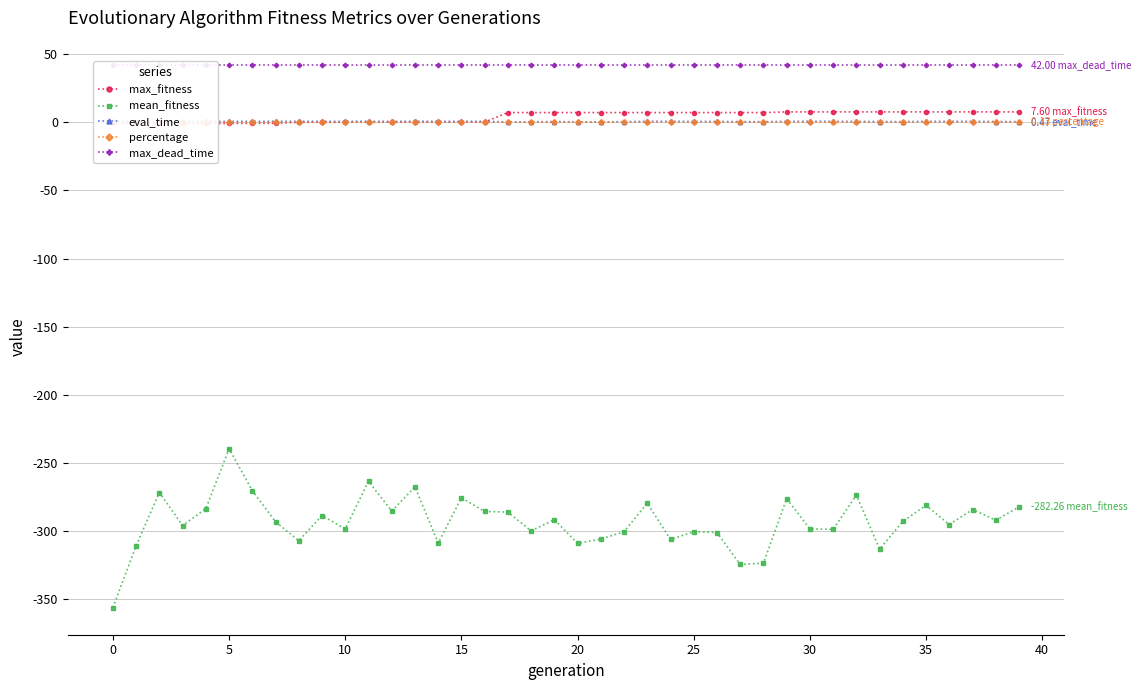

What is the label of the 13th point from the left?

12